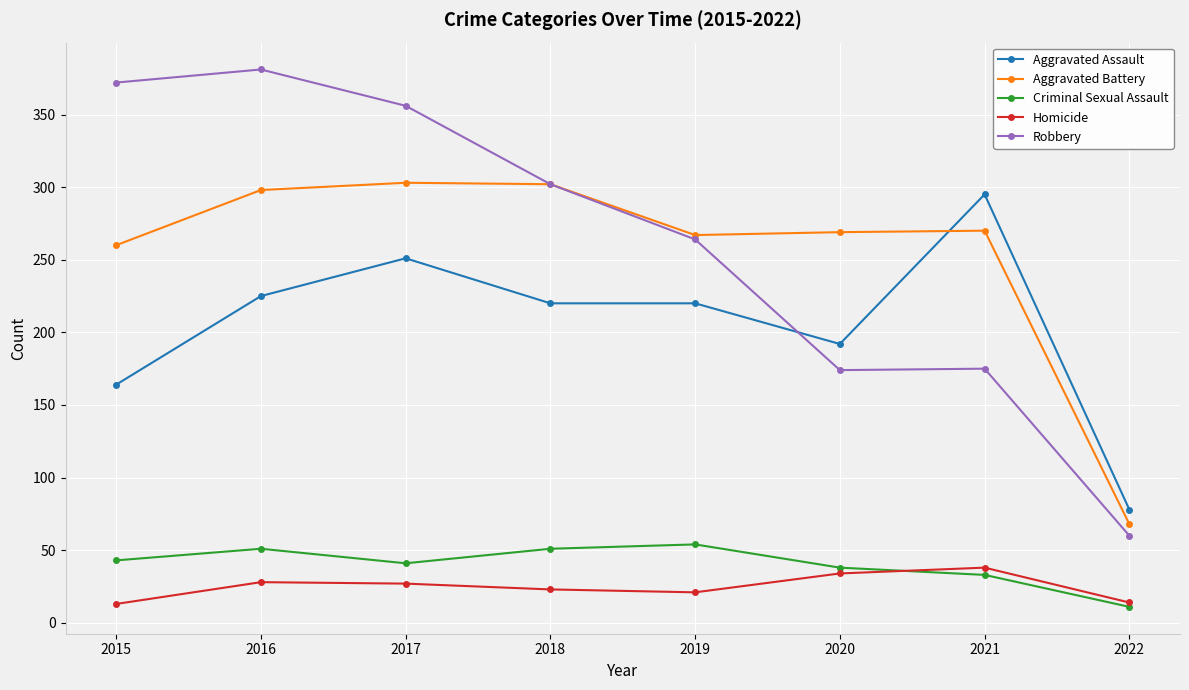

At which label is Aggravated Battery closest to 185?

2015